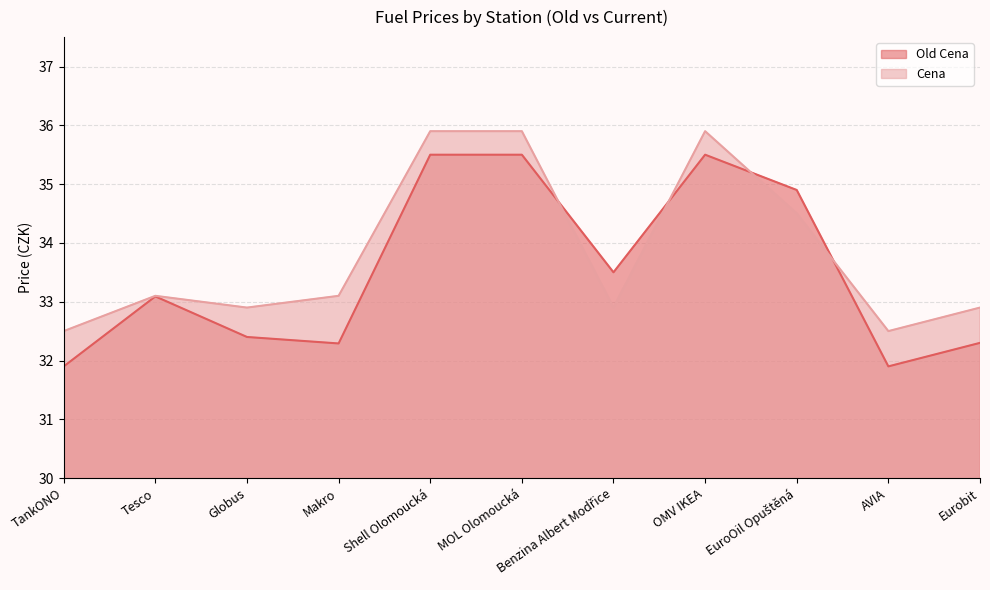

The value of Cena at AVIA is 32.5. True or false?

True